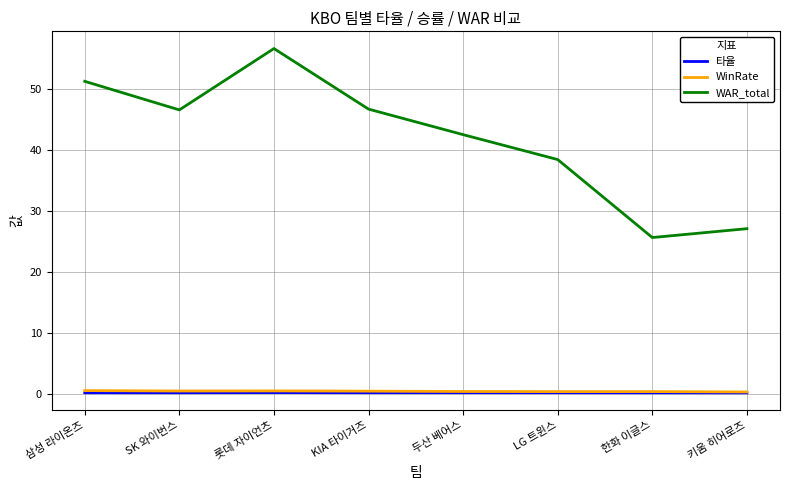

At which label does WAR_total reach its peak?

롯데 자이언츠